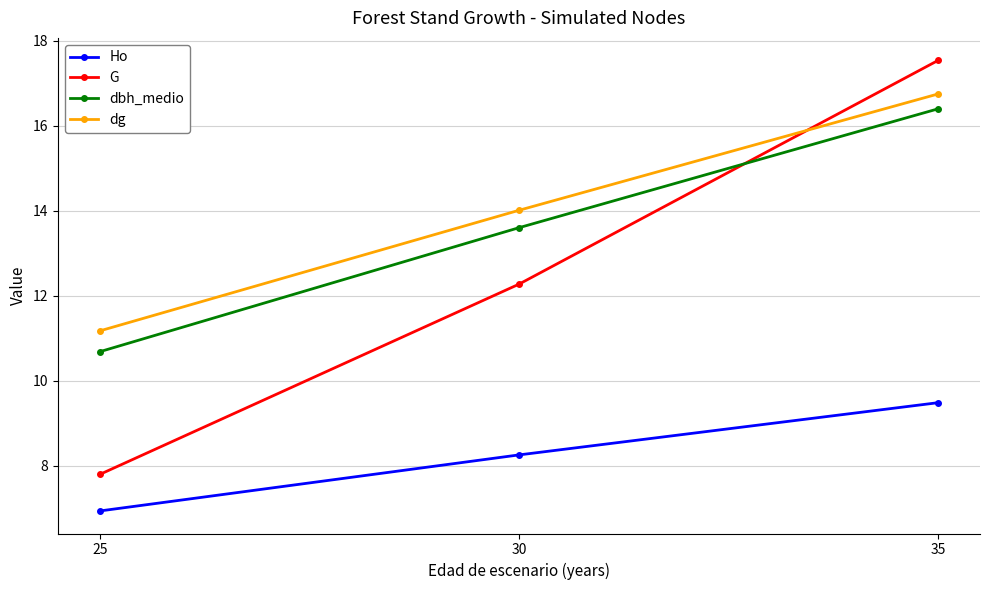

What is the highest value of the dbh_medio series?

16.4